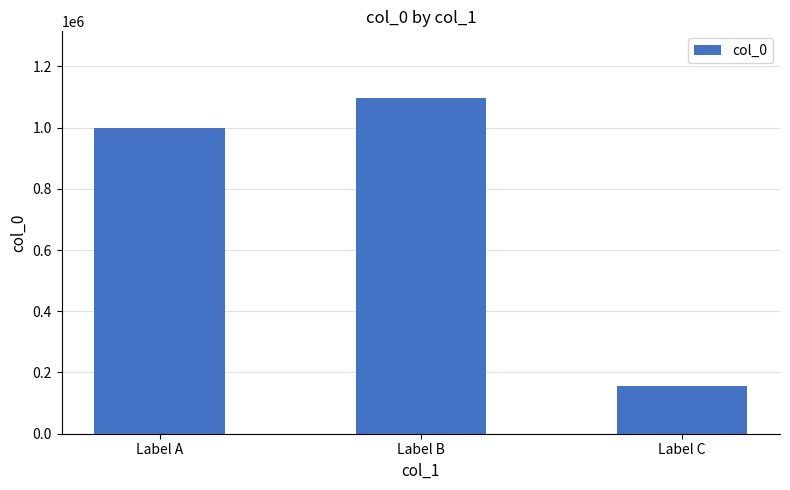

Reading right to left, list all the values displayed in this chart.

Label C=155962	Label B=1095244	Label A=998767